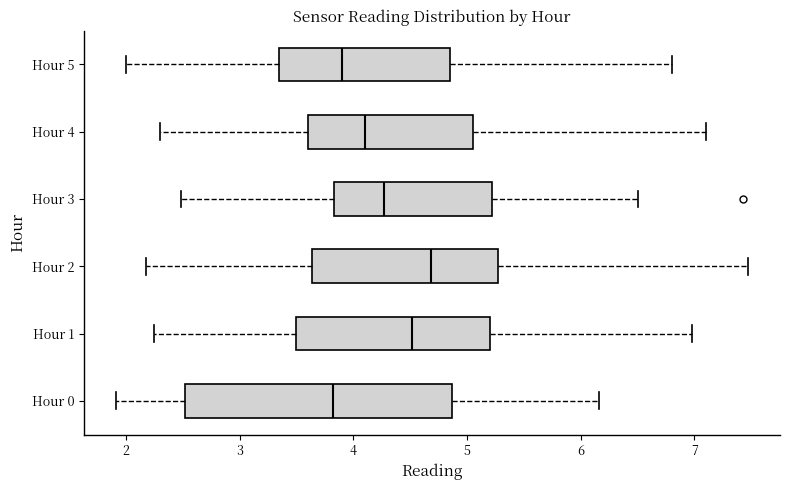

Comparing the boxes themselves (not the whiskers), which one is the widest?

Hour 0